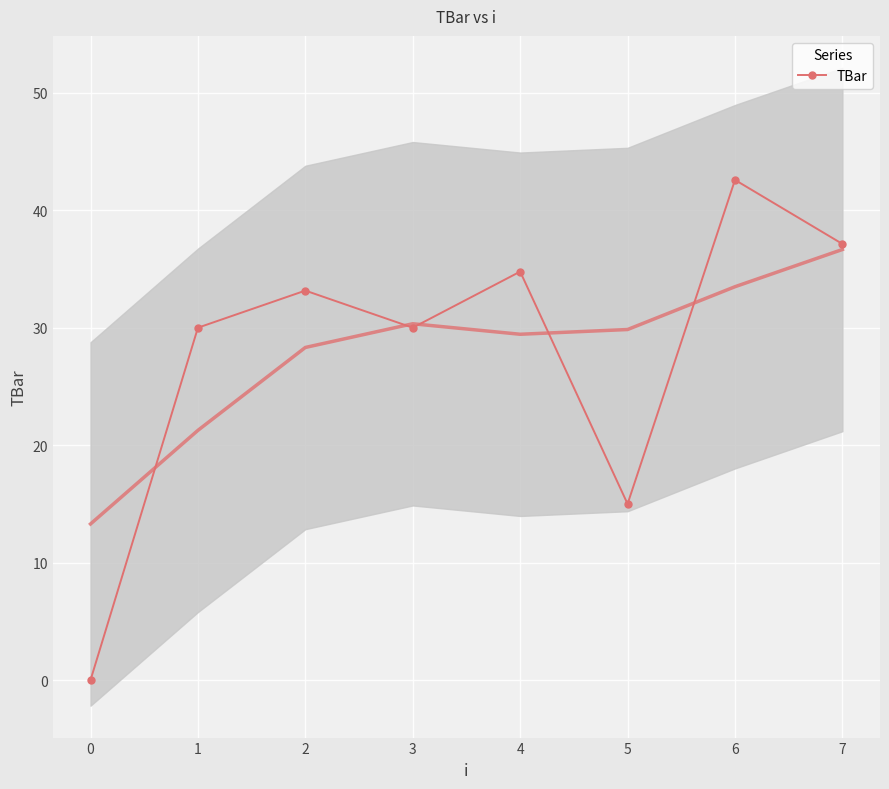

Is this an area chart (filled region under the line)?

No